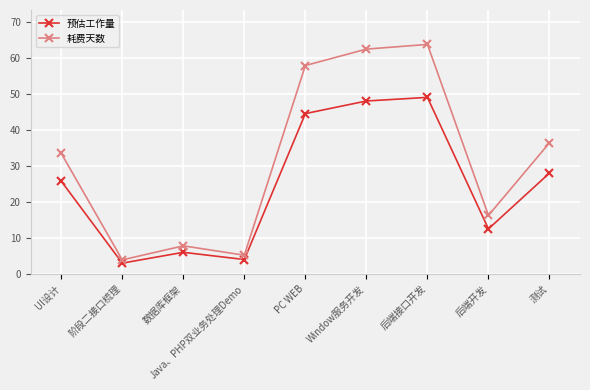

How many values in the 耗费天数 series exceed 33?

5